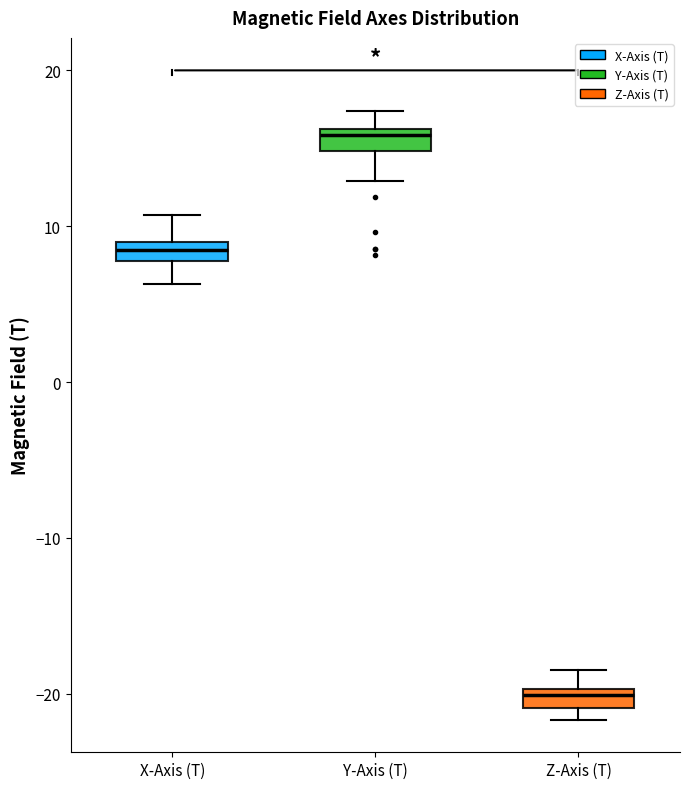

Where is the upper edge of the box for Z-Axis (T) on the y-axis? The values are not printed on the chart, so give them approximately, as read against the axis.

-20